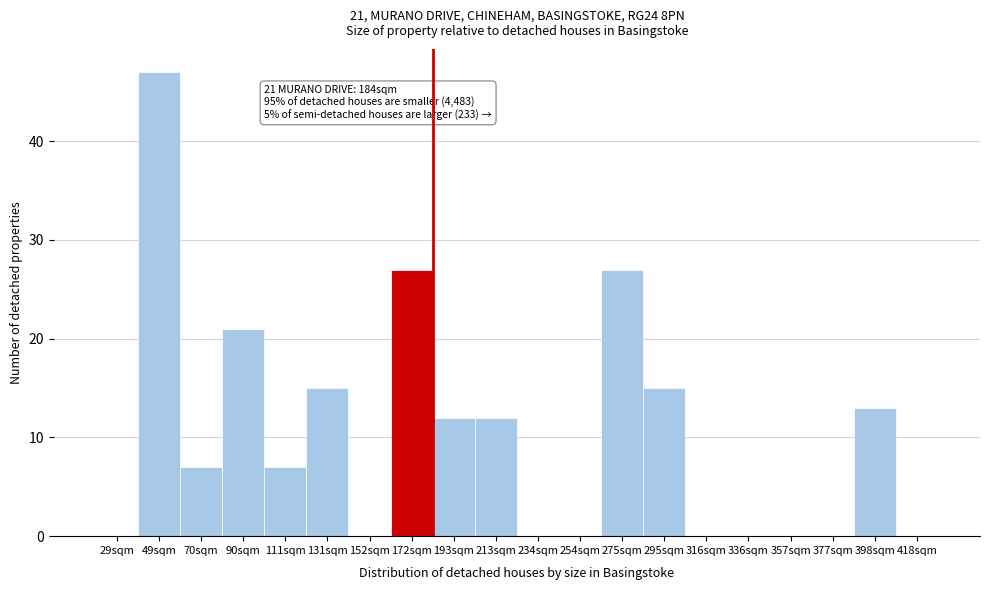

Reading left to right, list all the values displayed in this chart.

29sqm=0	49sqm=47	70sqm=7	90sqm=21	111sqm=7	131sqm=15	152sqm=0	172sqm=27	193sqm=12	213sqm=12	234sqm=0	254sqm=0	275sqm=27	295sqm=15	316sqm=0	336sqm=0	357sqm=0	377sqm=0	398sqm=13	418sqm=0